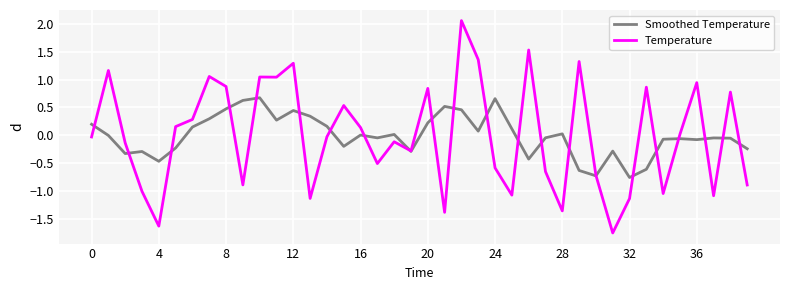

Rank the series by their maximum value, from highest to lowest.

Temperature, Smoothed Temperature